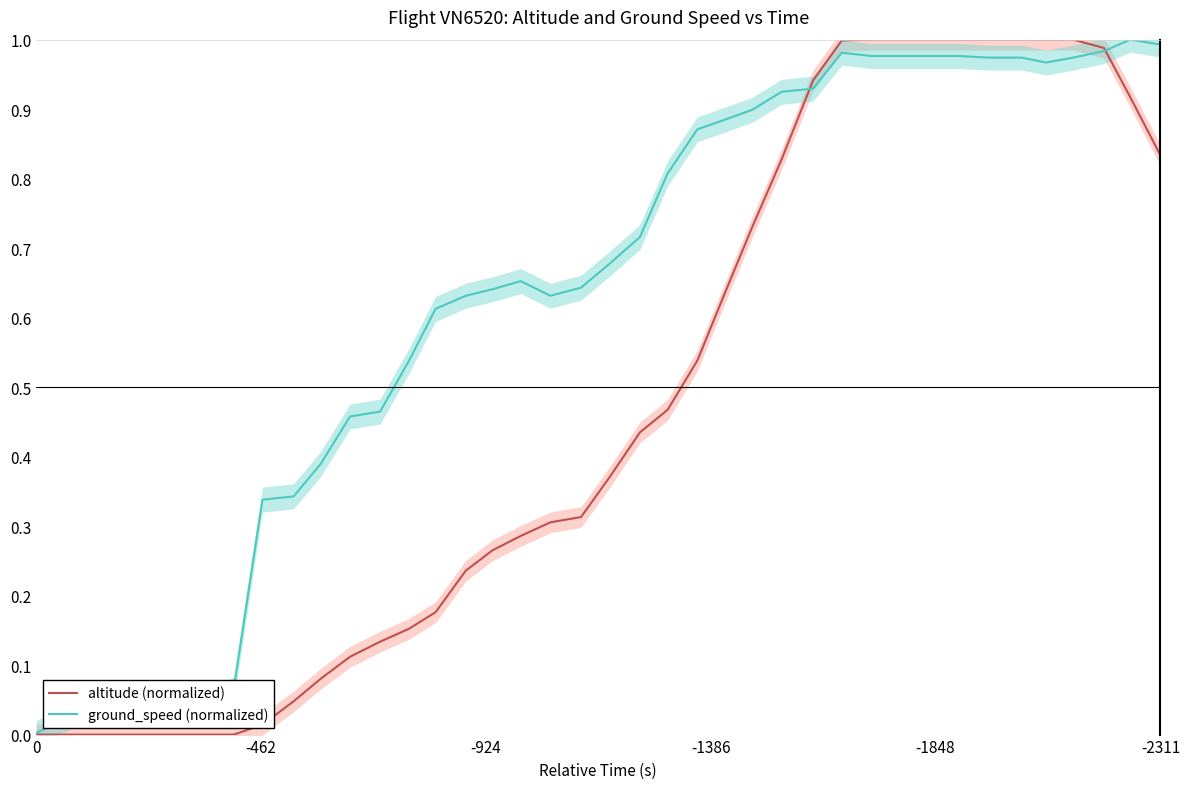

What are all the series names shown in the legend?

altitude (normalized), ground_speed (normalized)